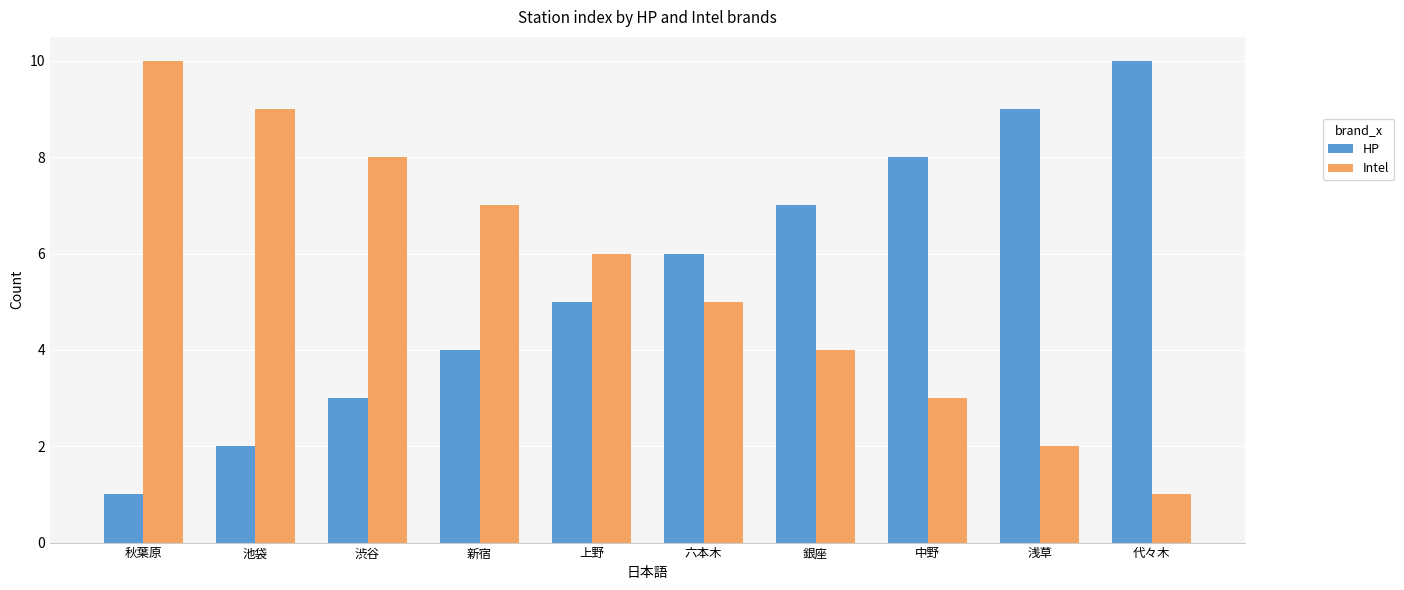

What is the maximum value shown in the chart?

10